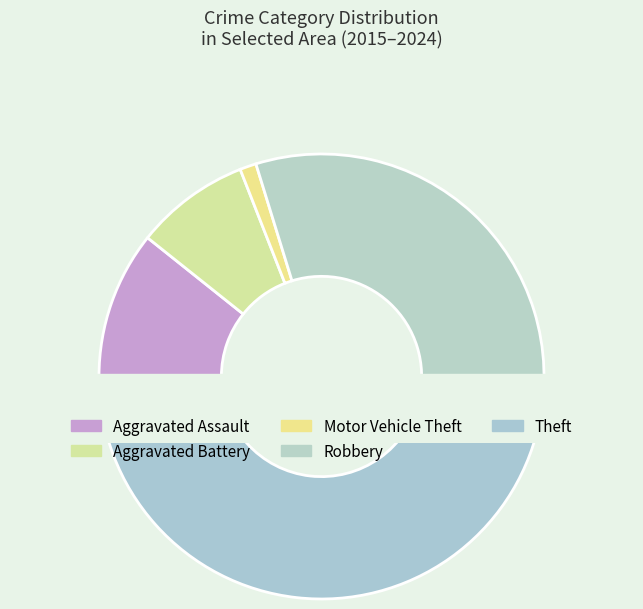

What is the smallest slice in the pie chart?

Motor Vehicle Theft